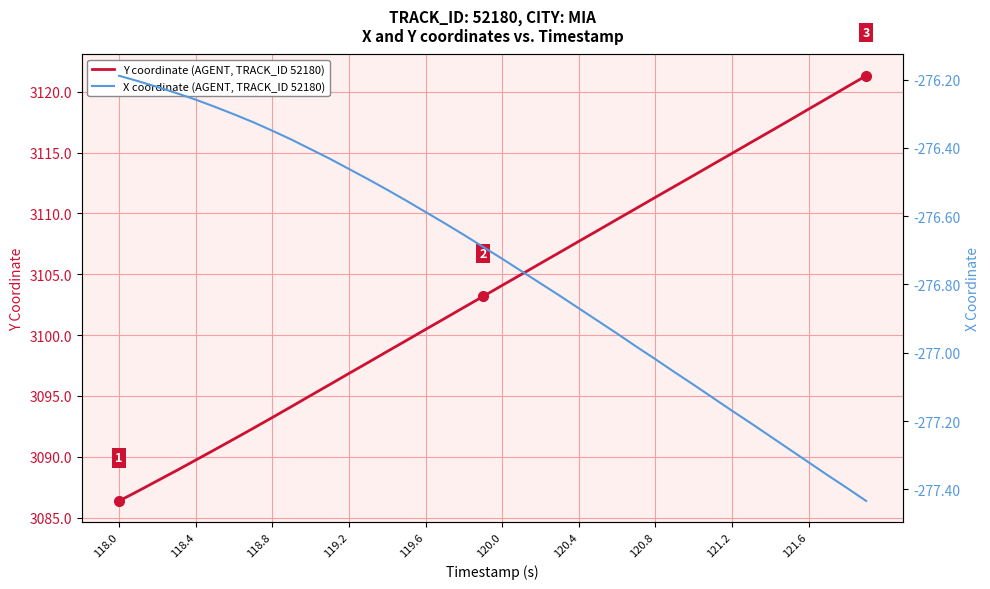

The Y coordinate (AGENT, TRACK_ID 52180) series shows 3118.6 at 121.6. True or false?

True